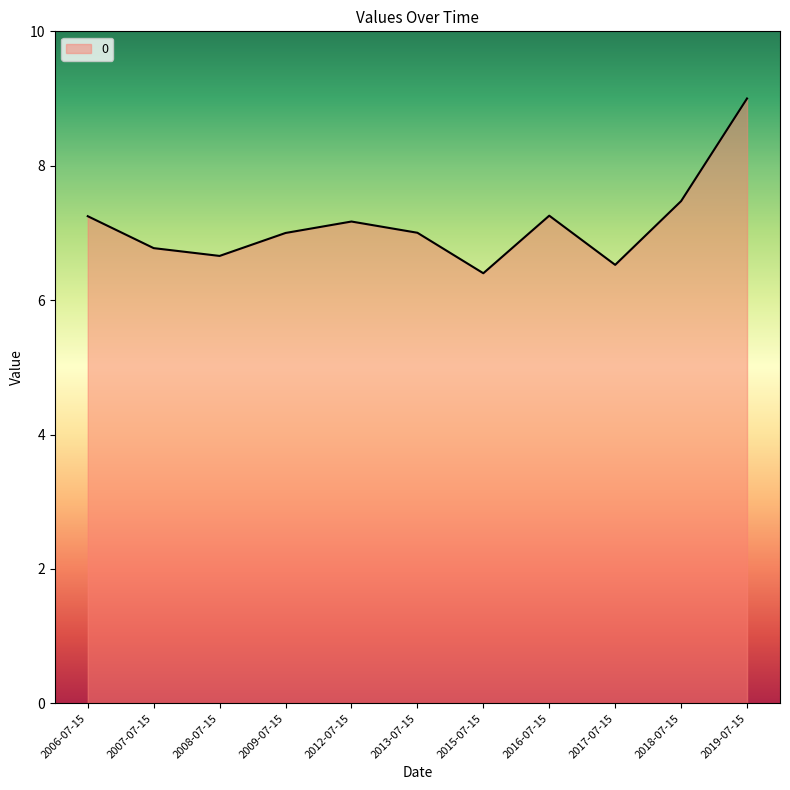

What is the average value?

7.1